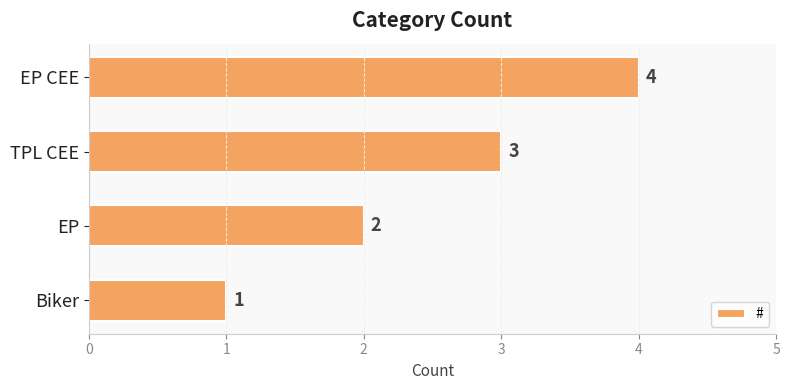

How many bars are there in total?

4